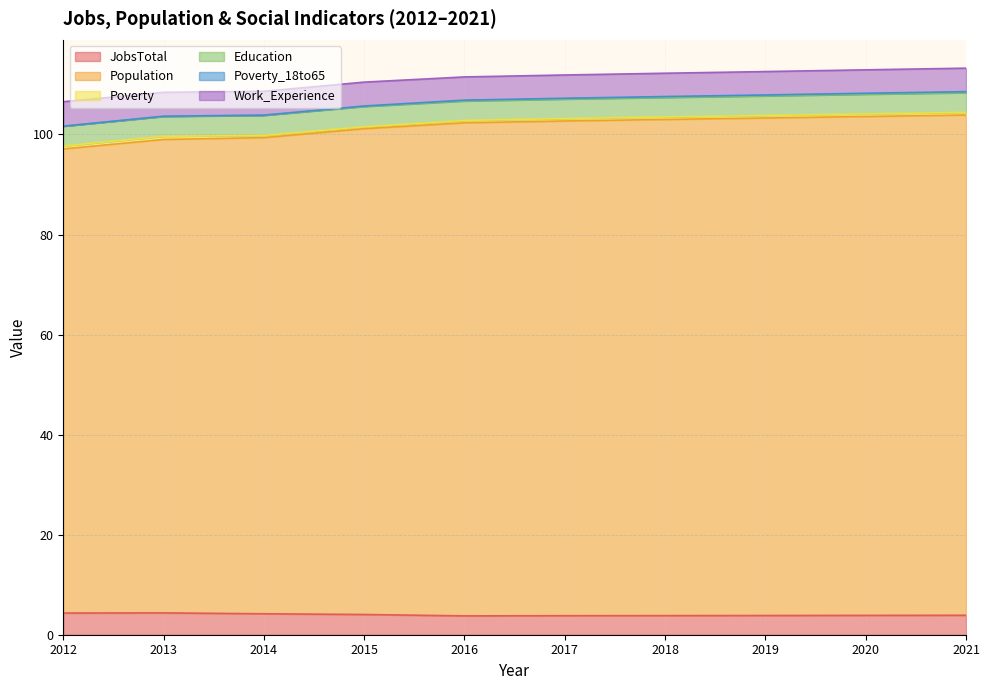

True or false: JobsTotal and Poverty_18to65 intersect in this chart.

False